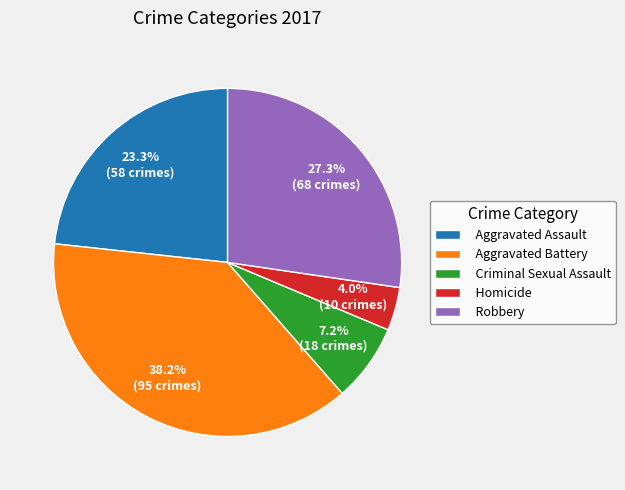

To the nearest percent, what is the average slice percentage?

20%